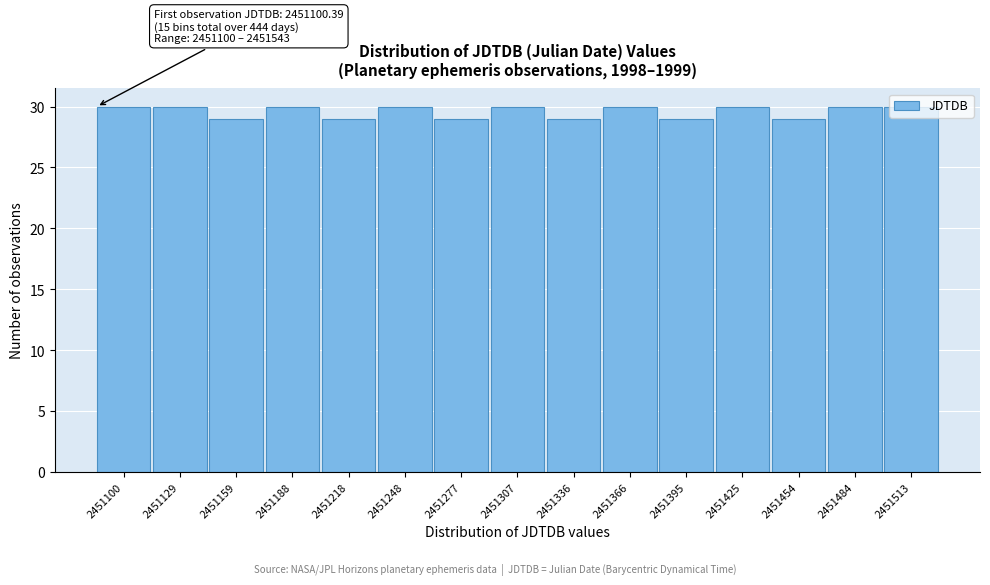

What is the change in value from 2451218 to 2451366?

+1